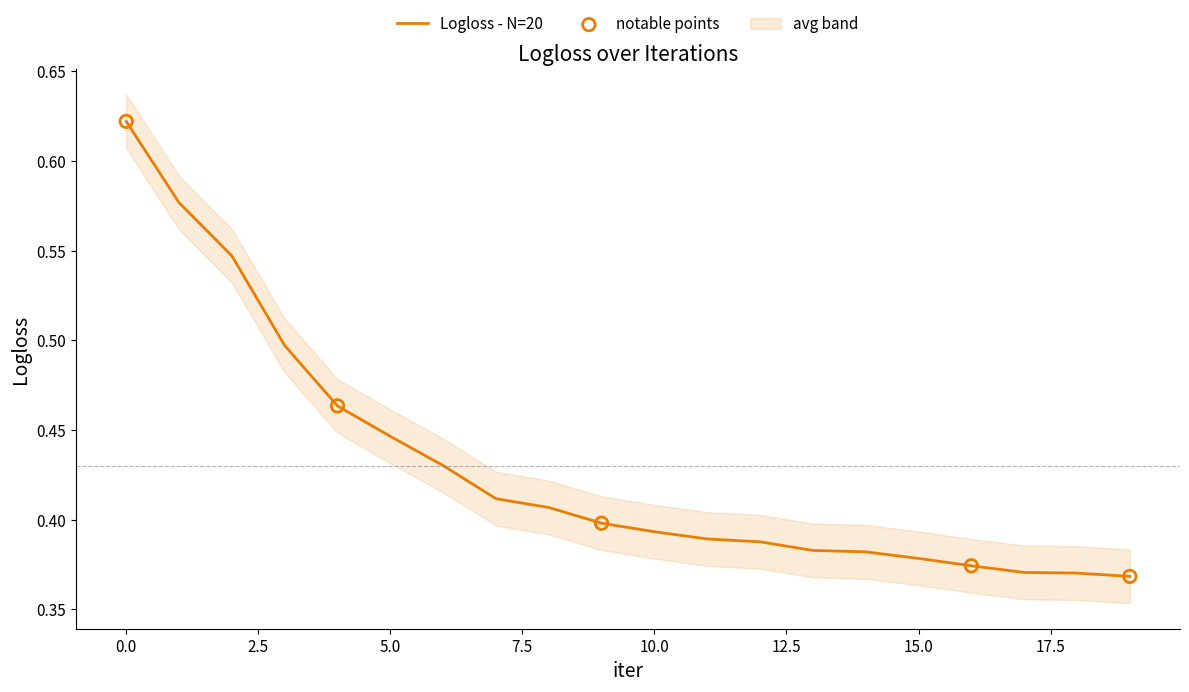

Between 15 and 3, which is larger?

3